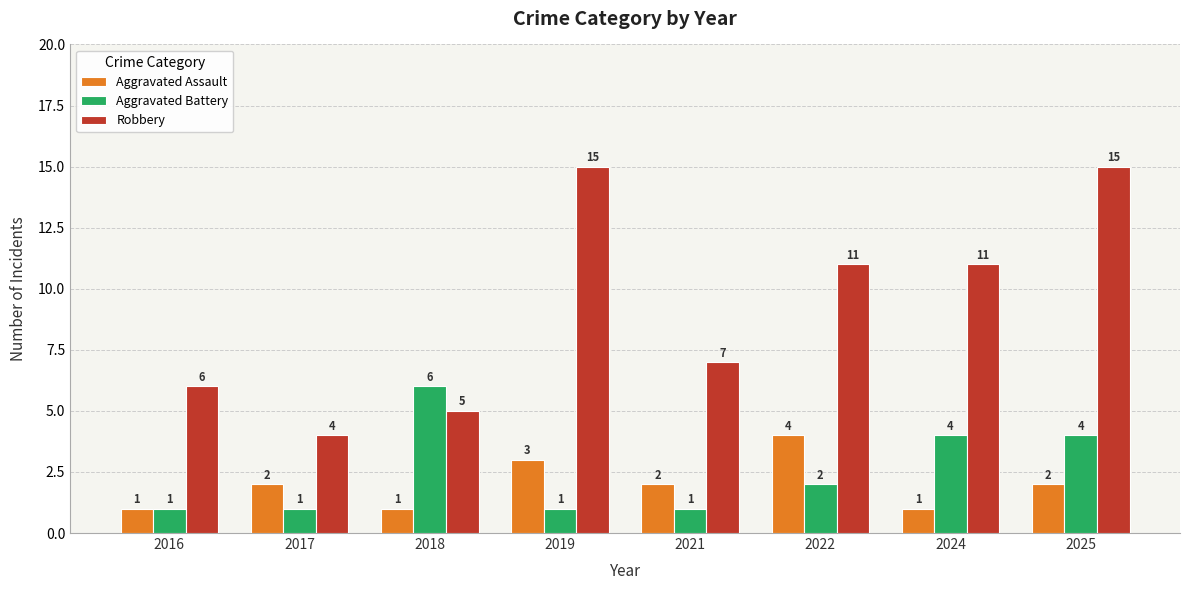

What is the value of the Aggravated Battery bar at the 5th from the left?

1